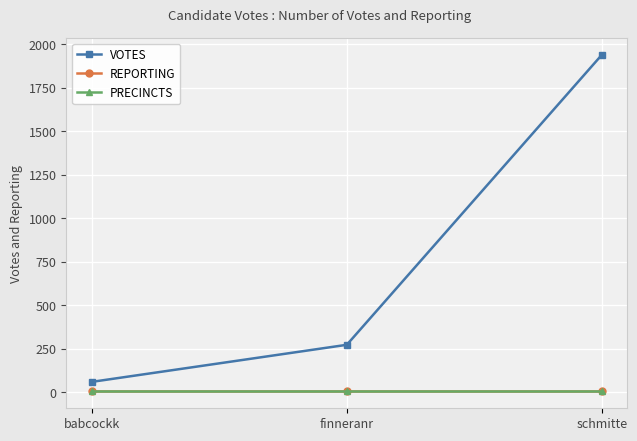

How many data points in VOTES are less than 273?

1